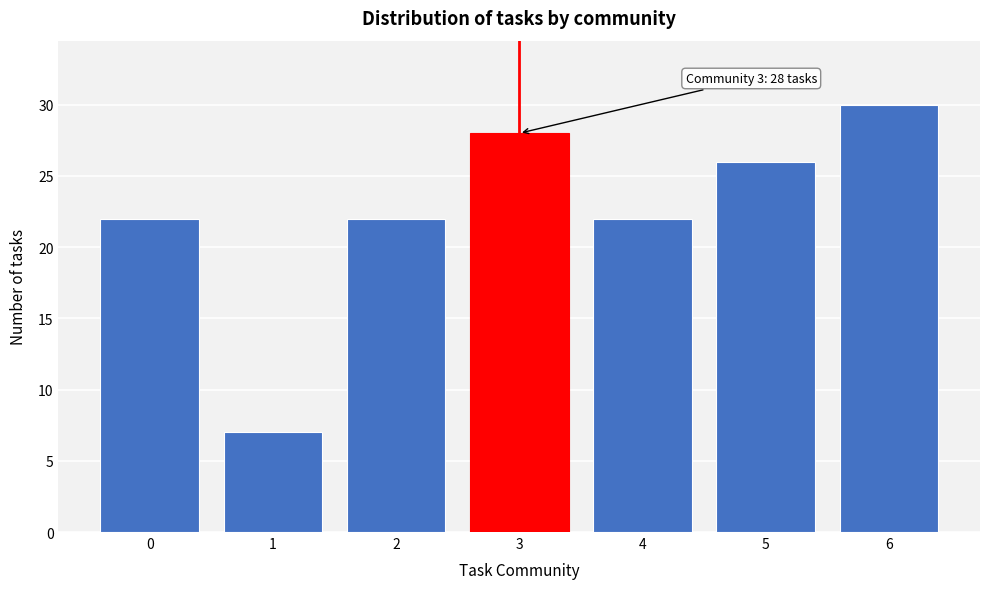

Reading right to left, list all the values displayed in this chart.

6=30	5=26	4=22	3=28	2=22	1=7	0=22